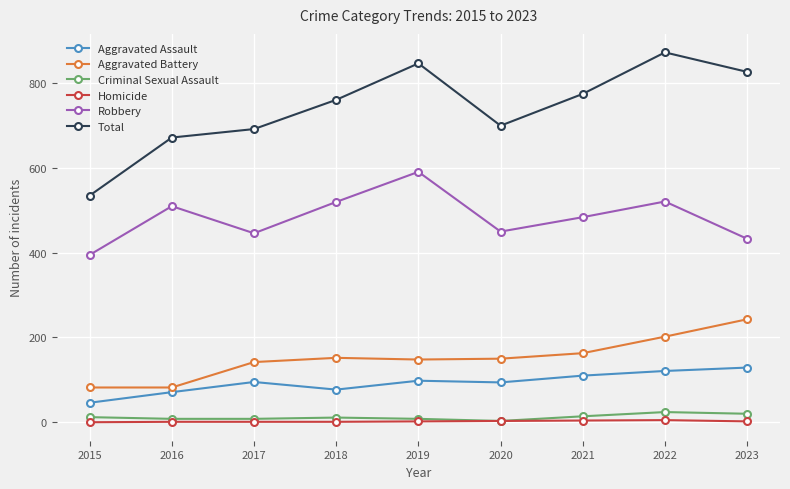

What is the value of the Total point at the 9th from the left?

827